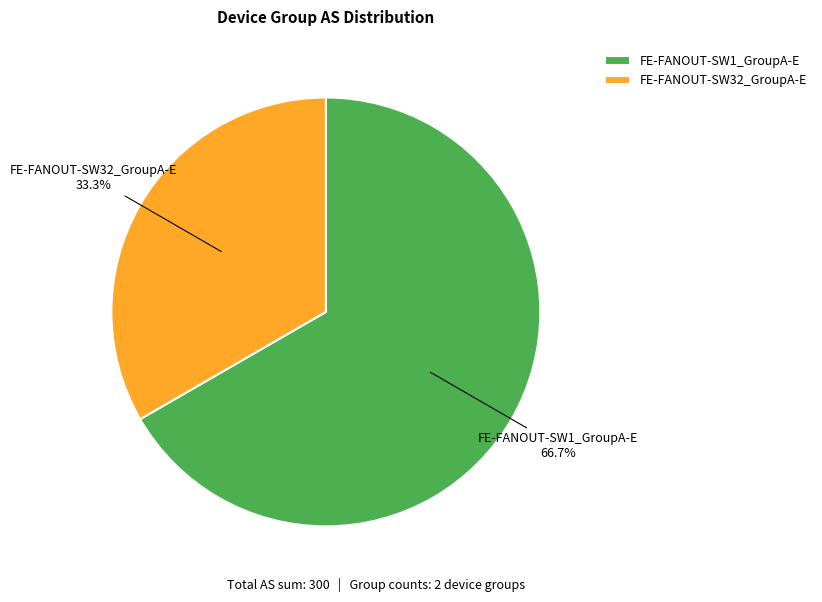

To the nearest percent, what is the difference between the largest and smallest slice percentages?

33%